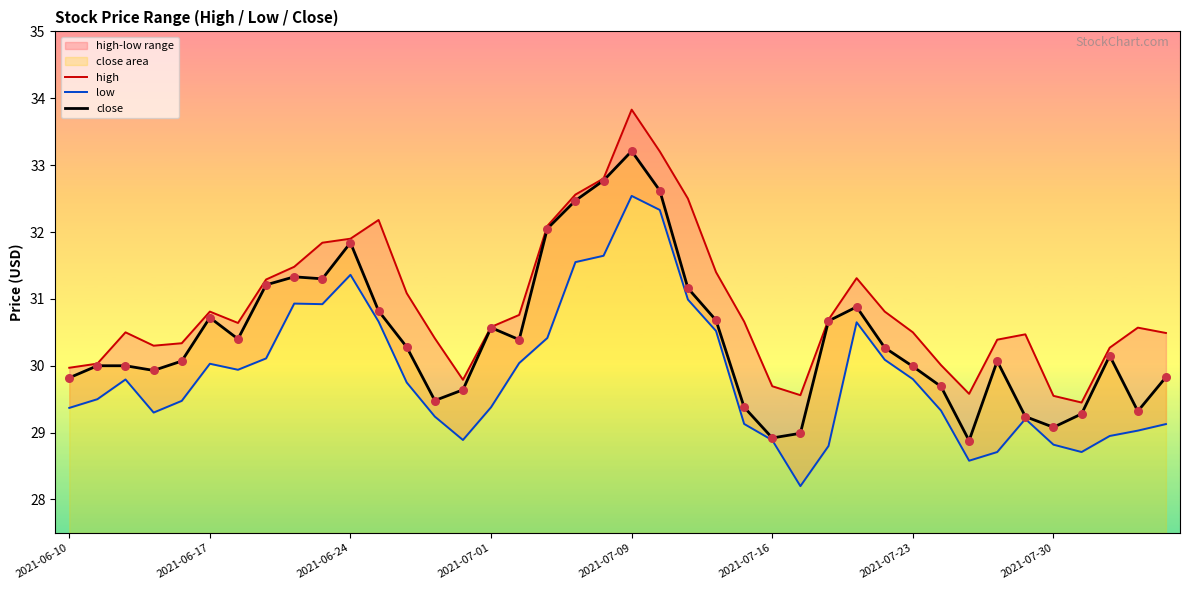

At how many categories does at least one series exceed 32?

7